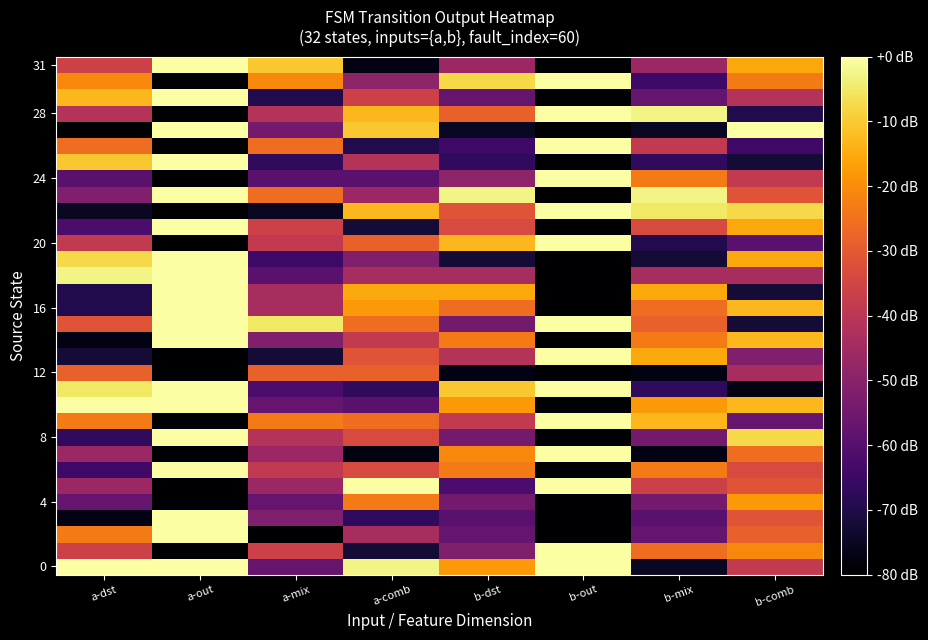

What is the smallest value displayed?

-80.0